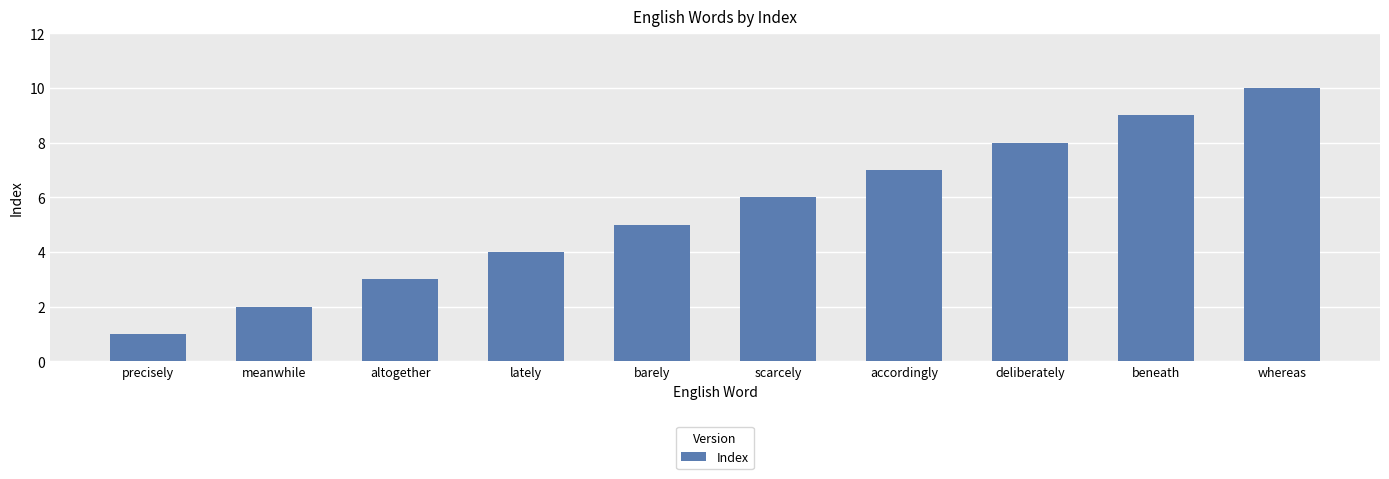

What is the average value?

6